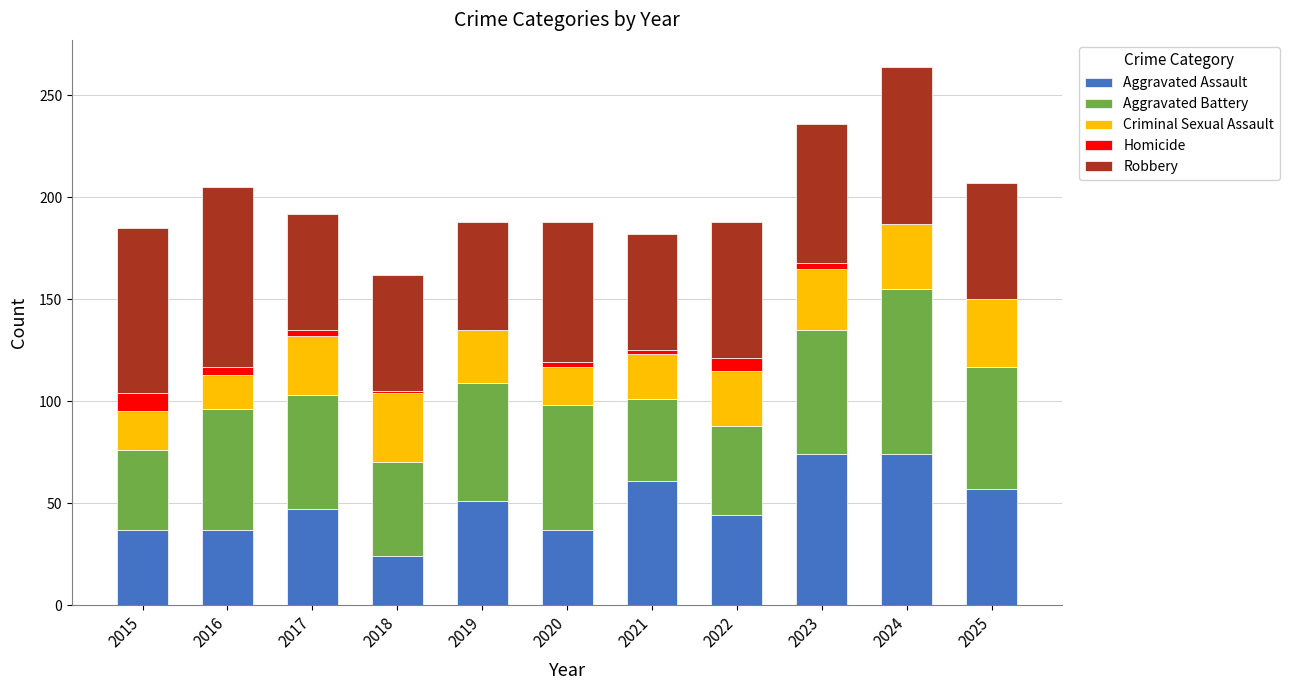

At which category is the sum across all series the highest?

2024